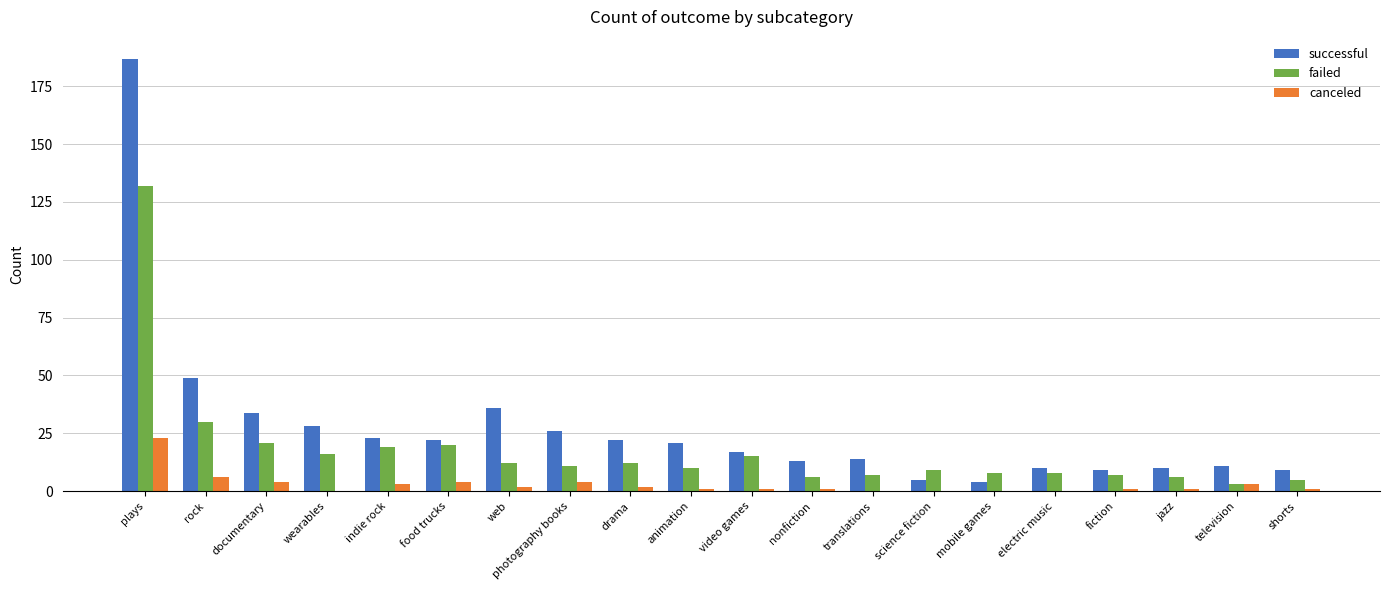

At which label does successful reach its peak?

plays